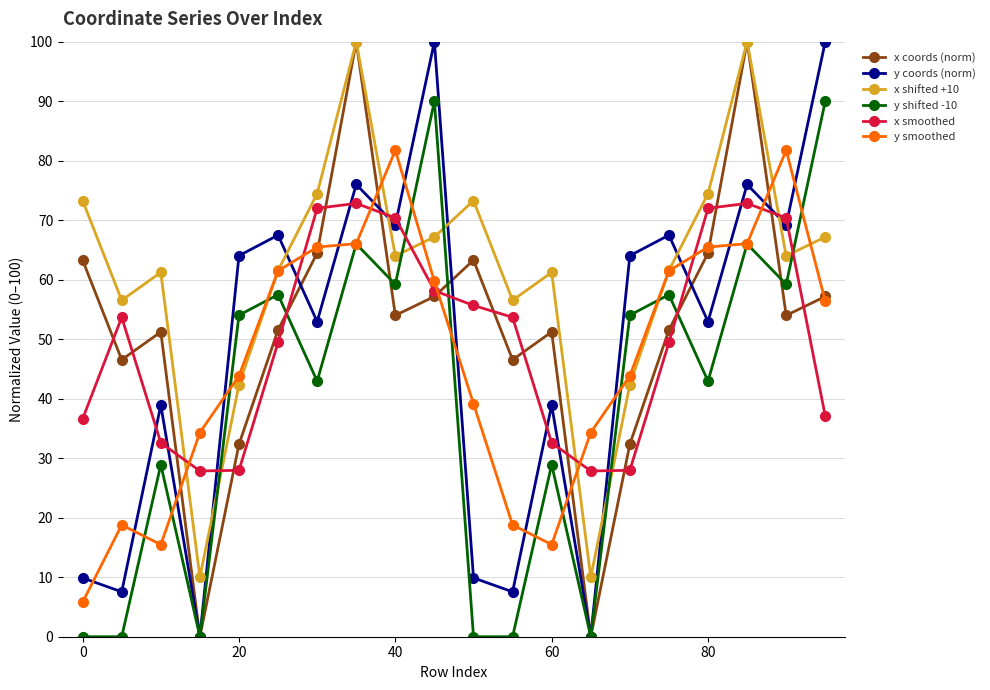

What is the value of the y shifted -10 point at the 15th from the left?

54.0